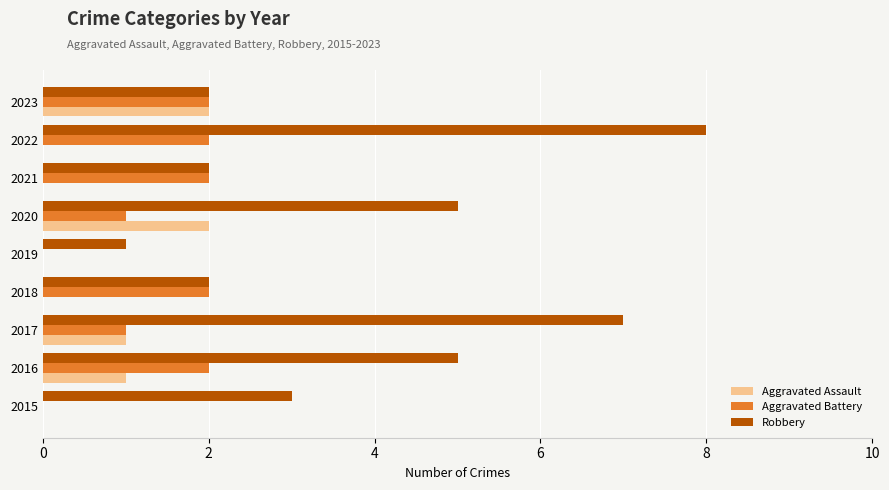

At which category is the sum across all series the highest?

2022